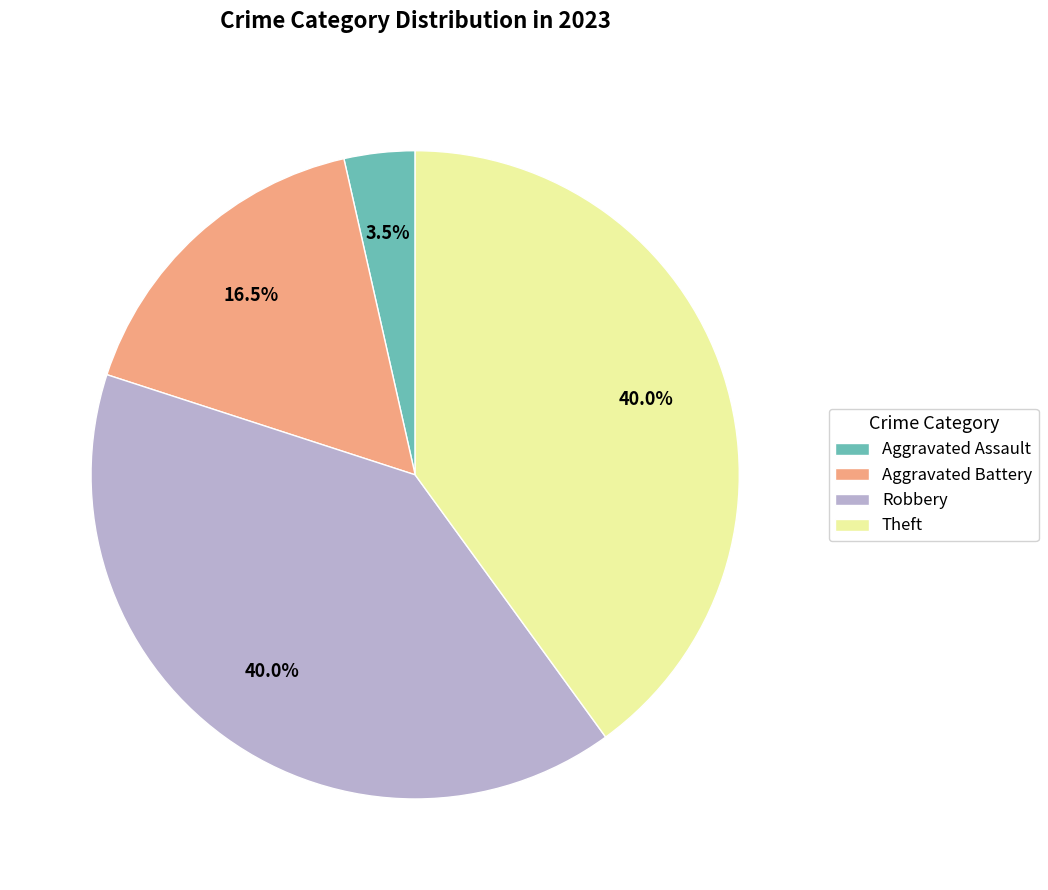

Is it true that Theft is 51% of the pie?

False